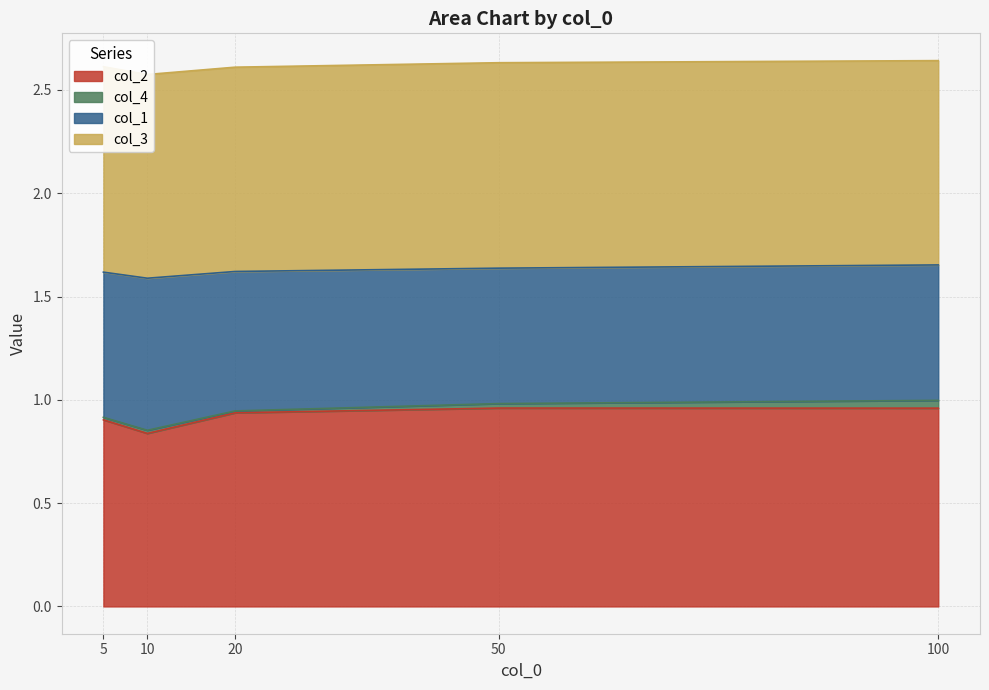

Where is col_2 nearest to the value 0?

10